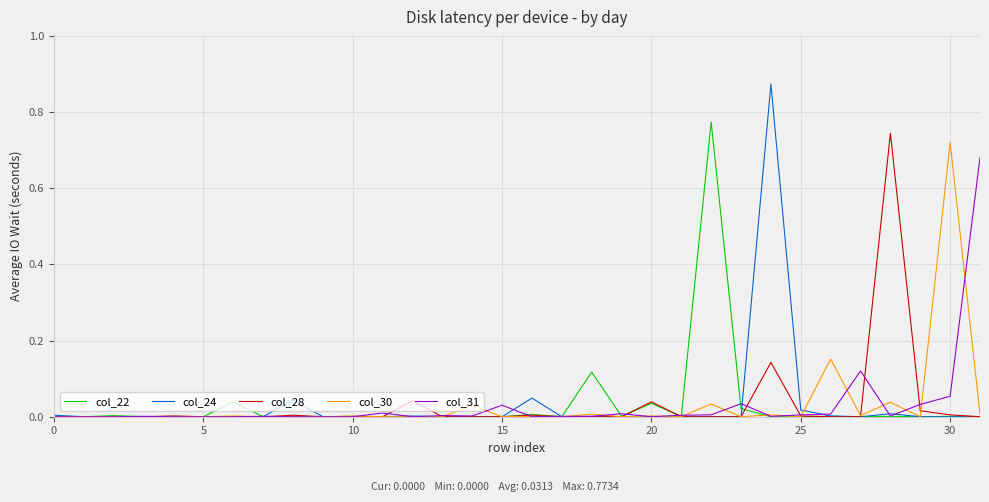

How many interior local valleys does the col_24 series have?

4